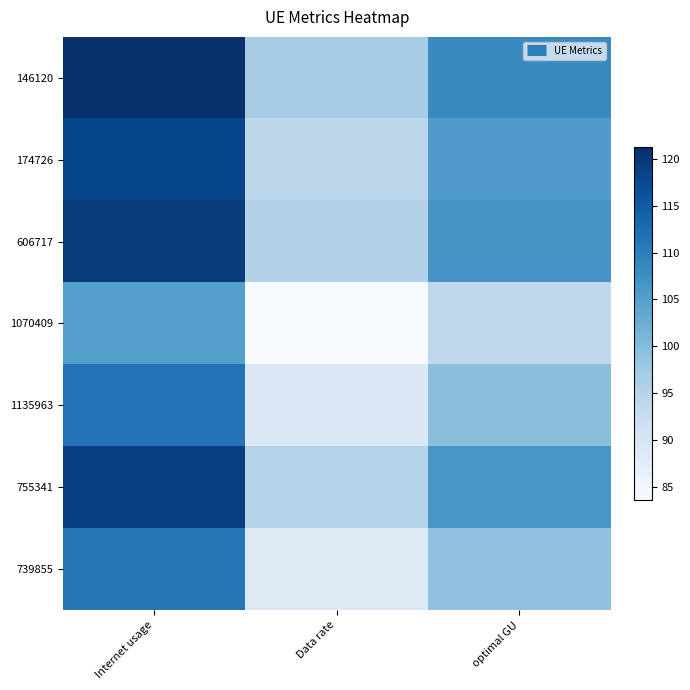

Reading left to right, extract all data points from this chart.

146120: Internet usage=121.3	Data rate=96.7	optimal GU=108.3
174726: Internet usage=118.0	Data rate=94.1	optimal GU=105.4
606717: Internet usage=119.5	Data rate=95.3	optimal GU=106.7
1070409: Internet usage=104.8	Data rate=83.6	optimal GU=93.6
1135963: Internet usage=111.5	Data rate=88.9	optimal GU=99.6
755341: Internet usage=119.1	Data rate=95.0	optimal GU=106.4
739855: Internet usage=111.1	Data rate=88.6	optimal GU=99.2